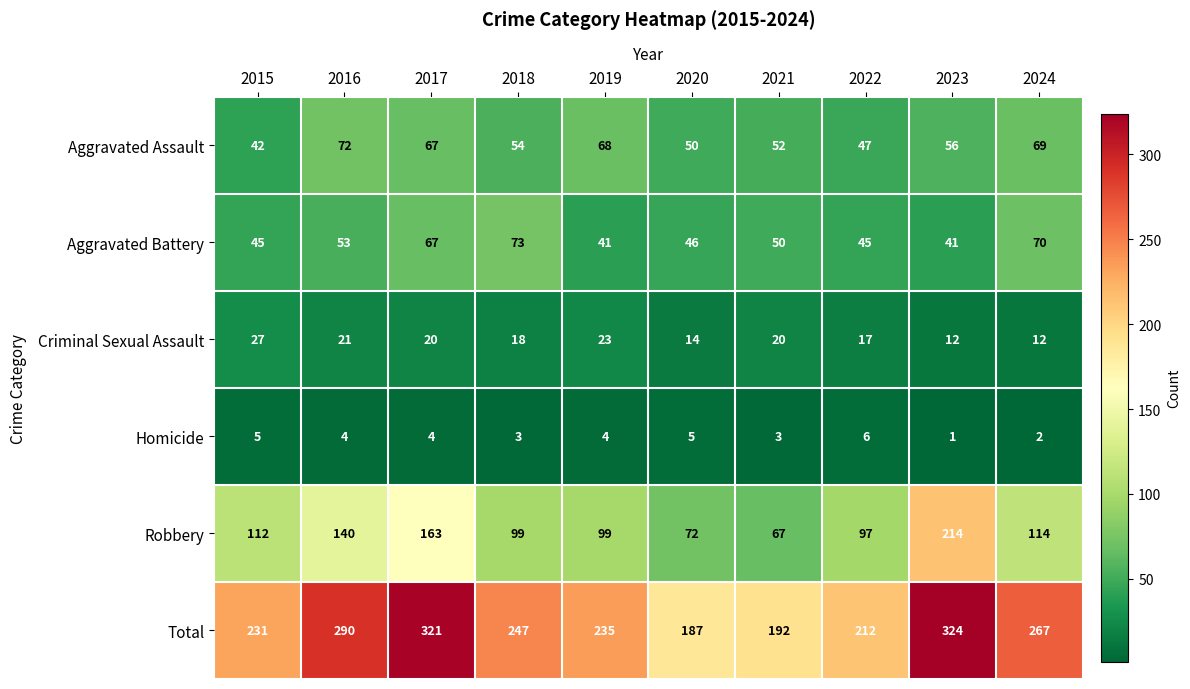

How many distinct data groups are displayed?

6